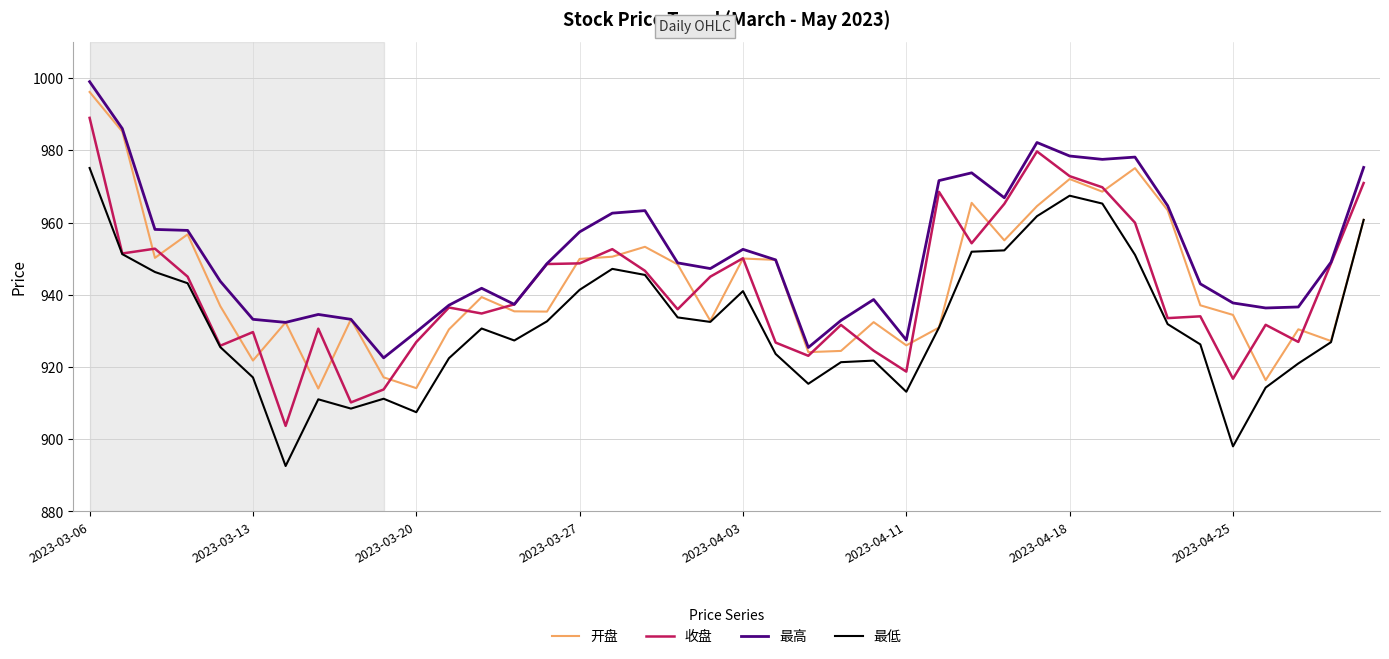

Which series has the largest total across all categories?

最高